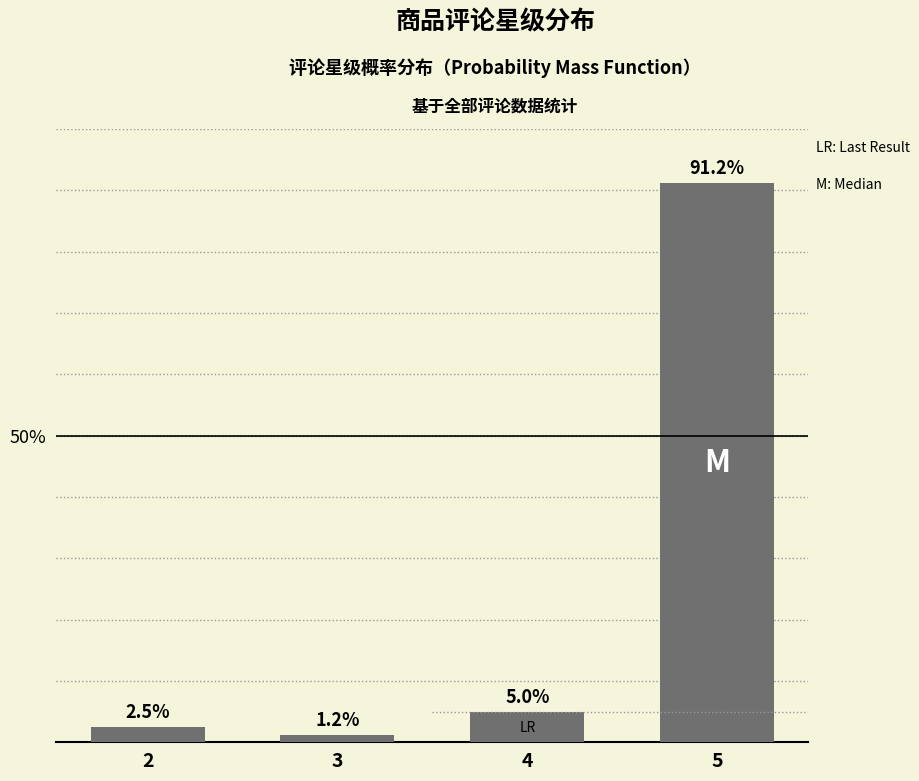

What is the average value?

25.0